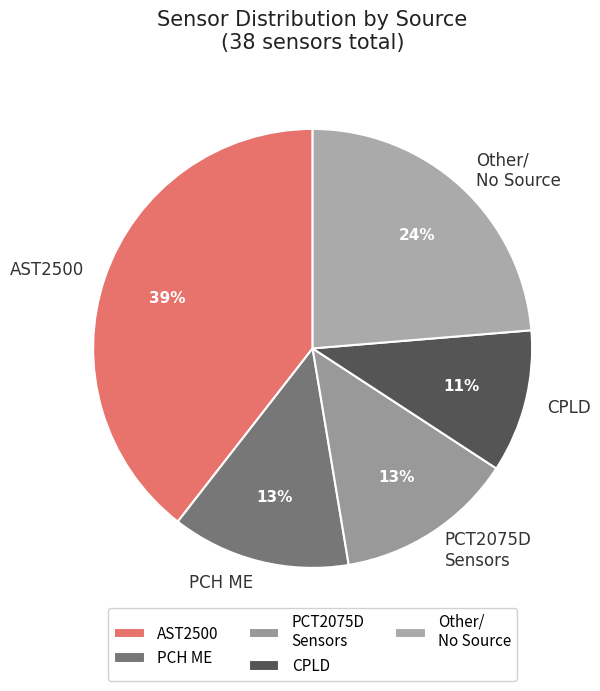

Which slice is the largest?

AST2500